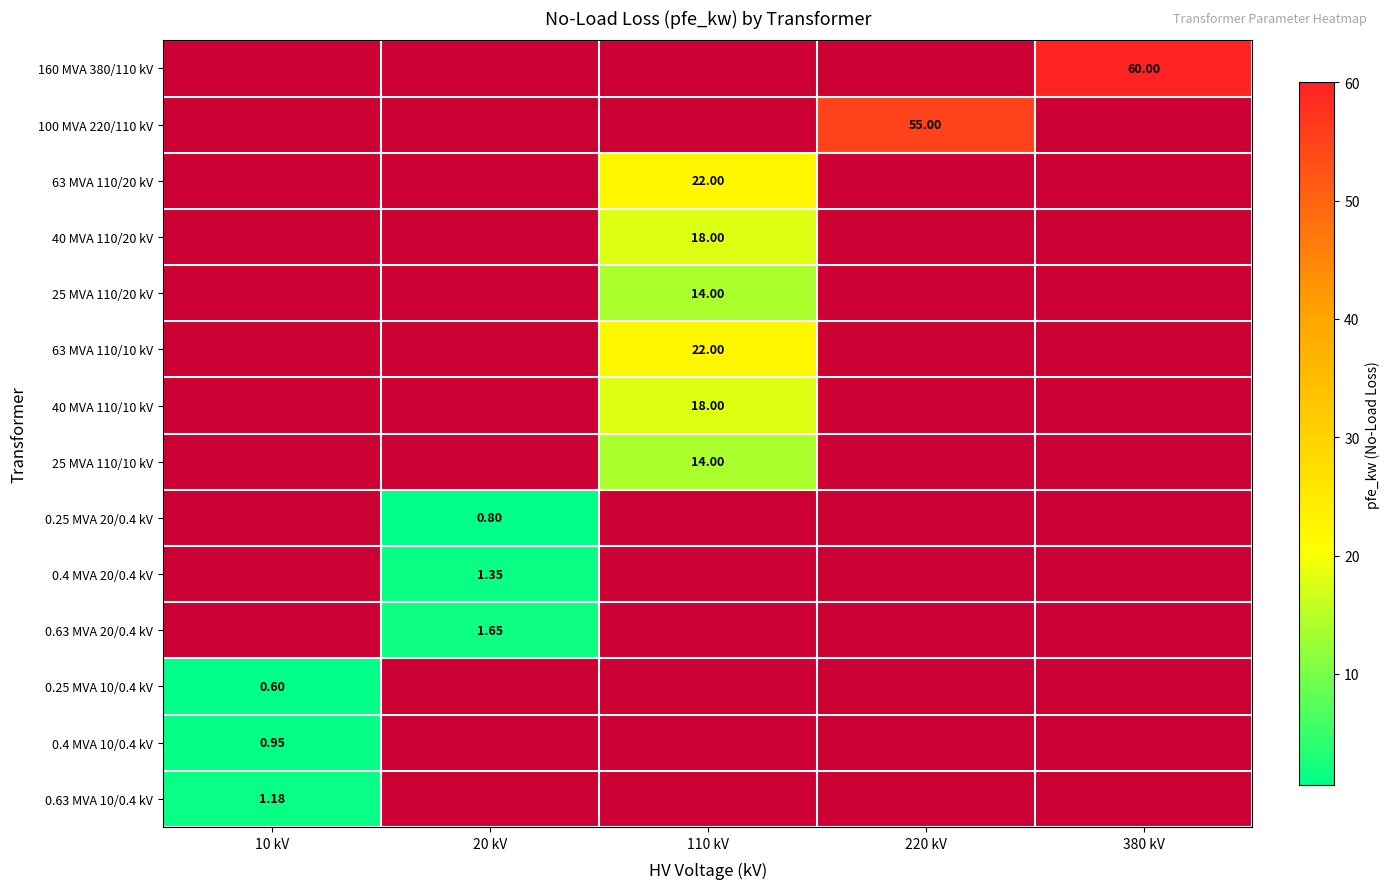

Between 20 kV and 380 kV, which is larger?

380 kV